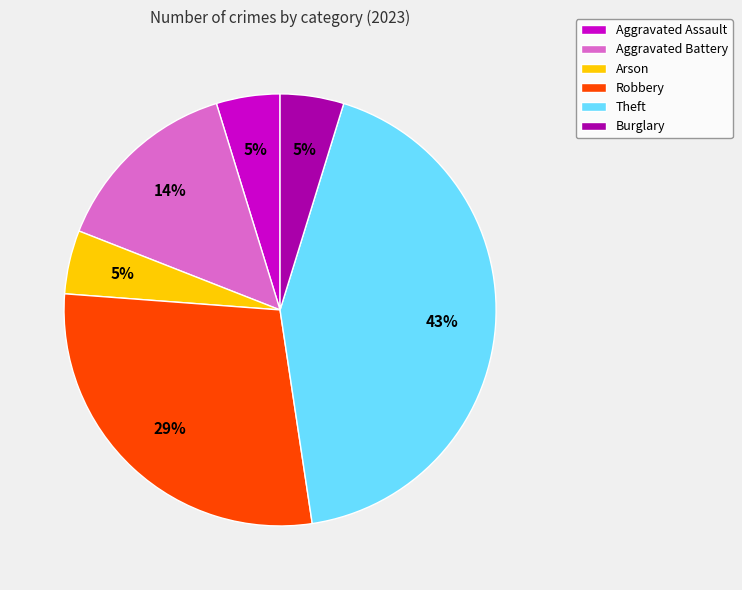

What percentage is the Burglary slice, to the nearest percent?

5%